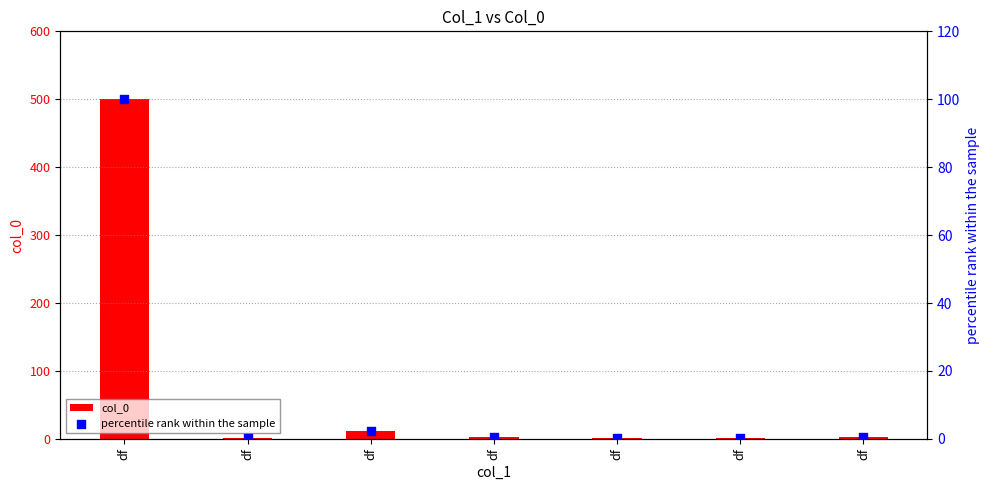

Which series has the largest total across all categories?

col_0